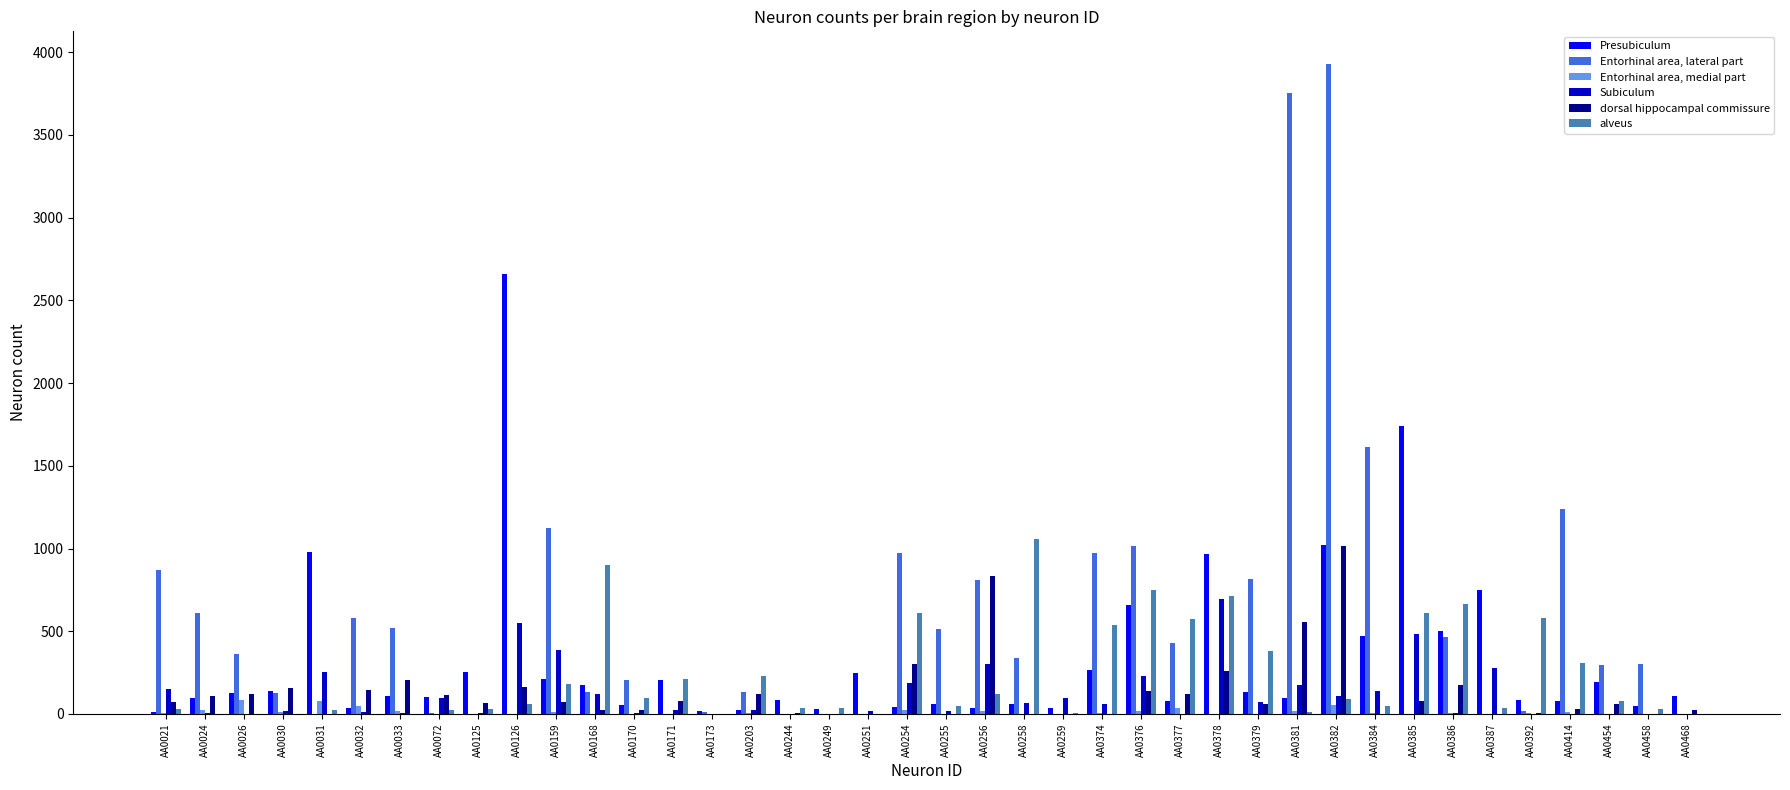

At which label does dorsal hippocampal commissure reach its peak?

AA0382